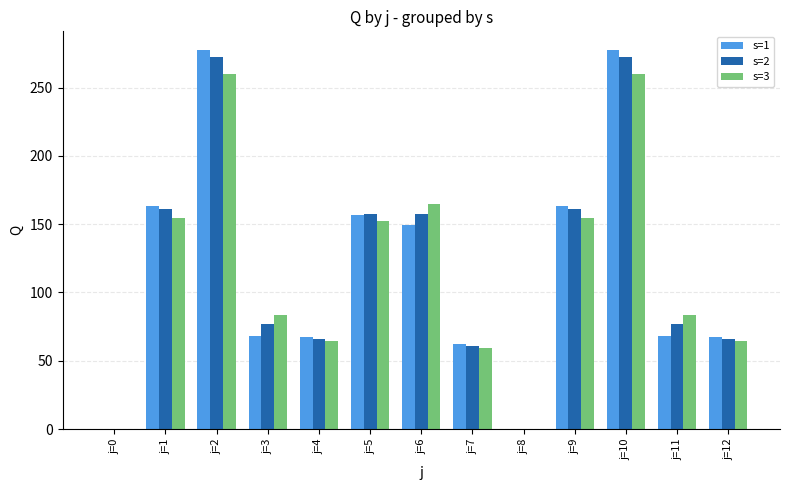

Which series changed the most between j=5 and j=10?

s=1